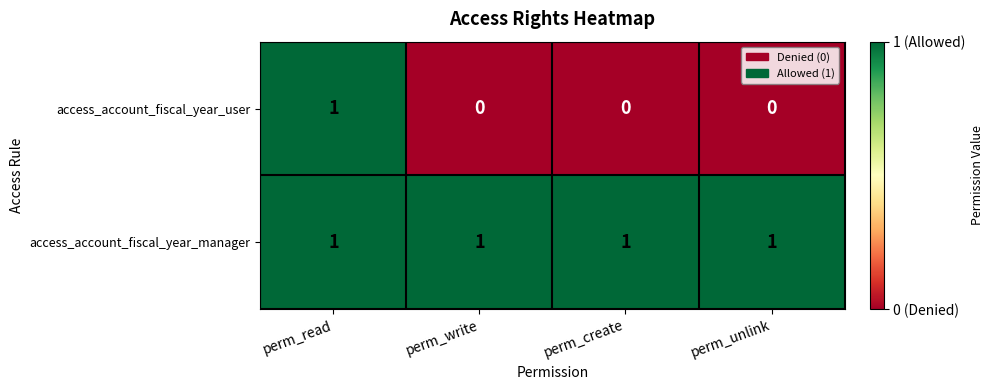

How many series are shown in this chart?

2